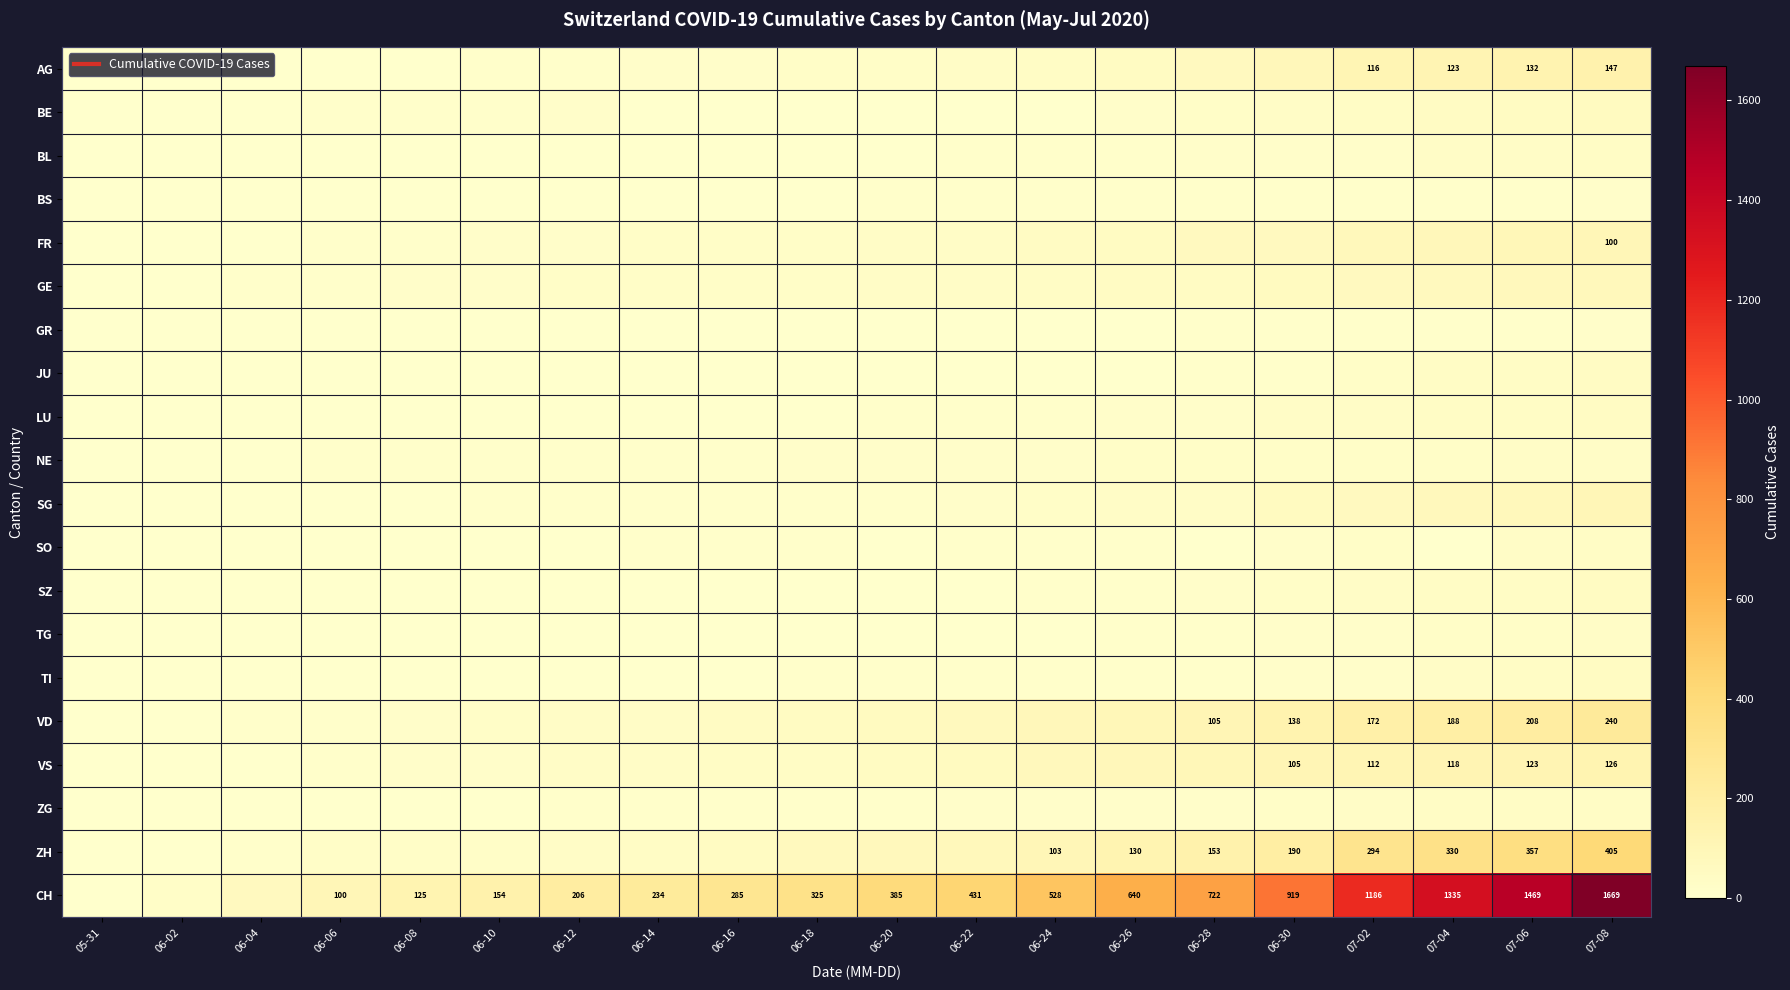

Rank the categories by AG value from lowest to highest.

05-31, 06-02, 06-04, 06-06, 06-08, 06-10, 06-12, 06-14, 06-16, 06-18, 06-20, 06-22, 06-24, 06-26, 06-28, 06-30, 07-02, 07-04, 07-06, 07-08